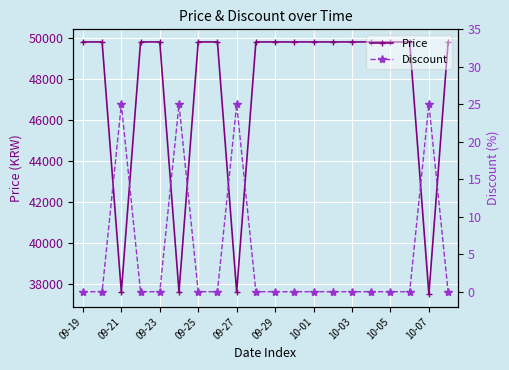

At which category does Price reach its first local valley?

09-21